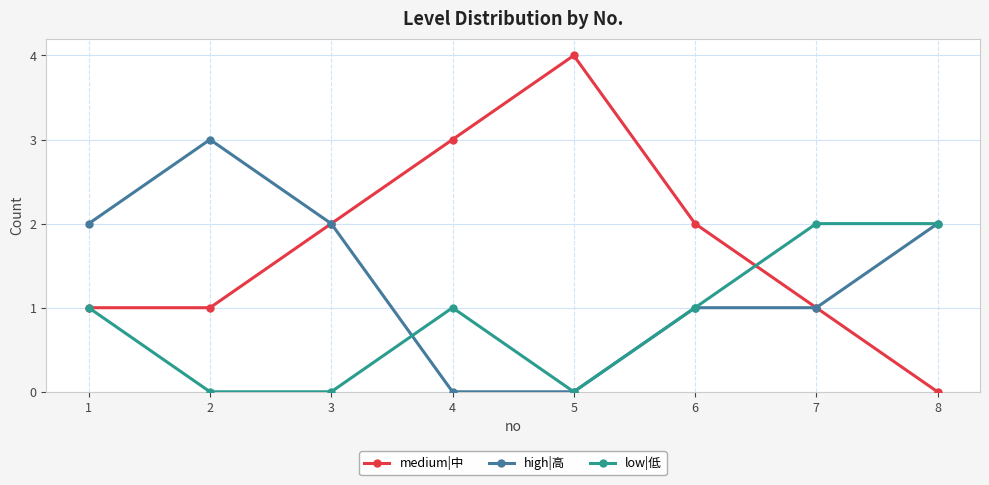

How many values in the medium|中 series are below 2?

4